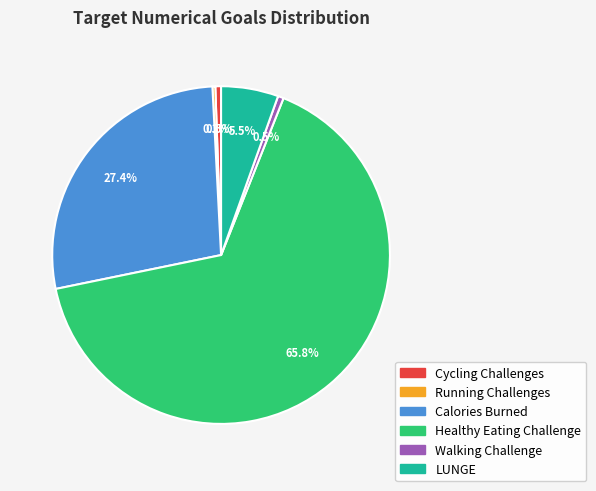

How much of the chart is everything except Healthy Eating Challenge?

34.2%